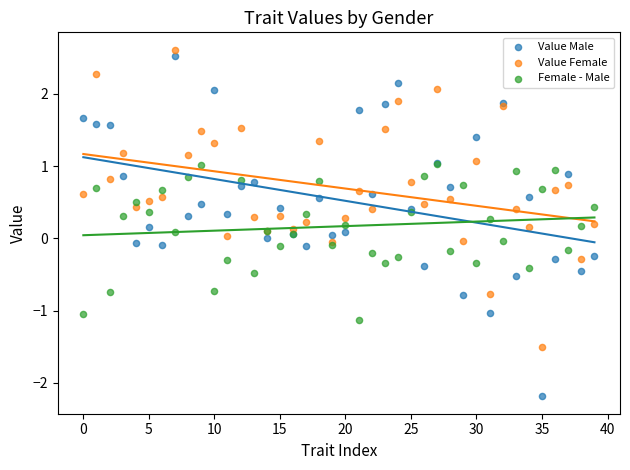

Which series contains the highest Y value?

Value Female